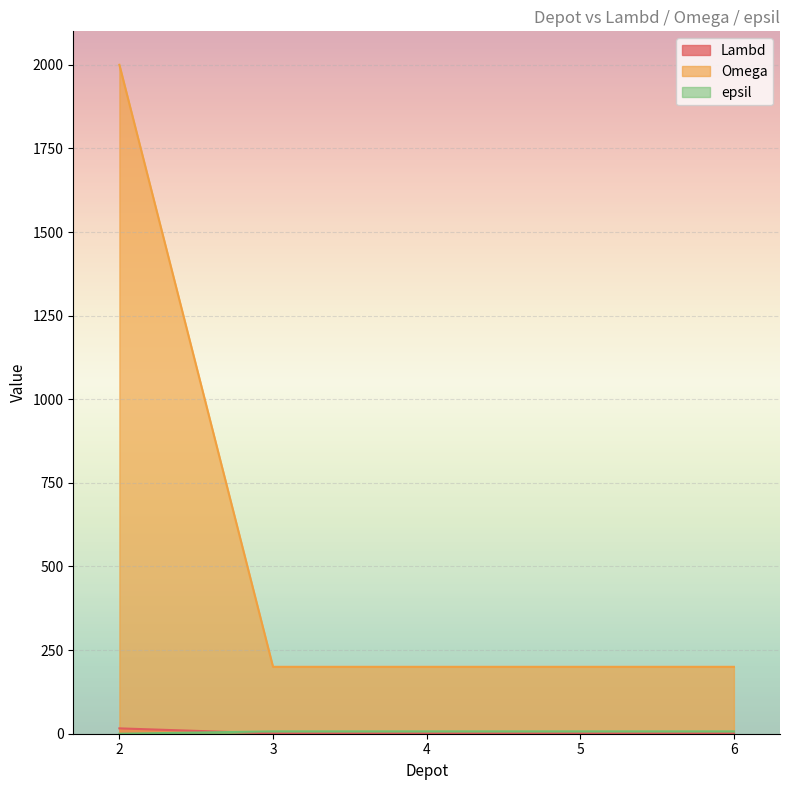

Reading right to left, transcribe all the data shown in this chart.

Lambd: 6=1	5=1	4=1	3=1	2=16
Omega: 6=200	5=200	4=200	3=200	2=2000
epsil: 6=7	5=7	4=7	3=7	2=0